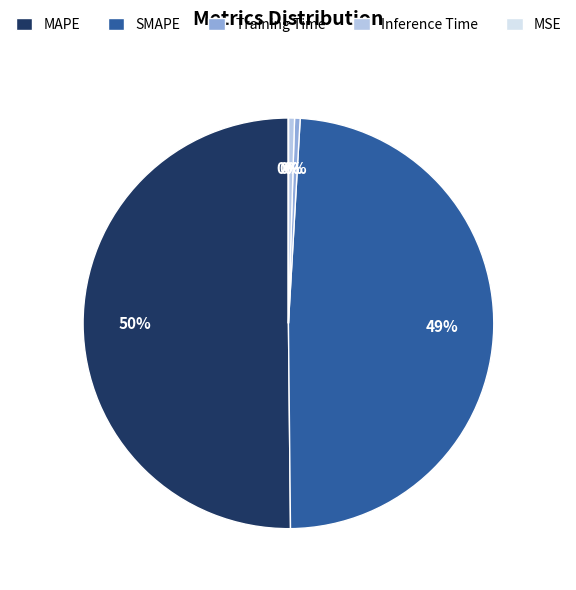

What is the largest slice in the pie chart?

MAPE